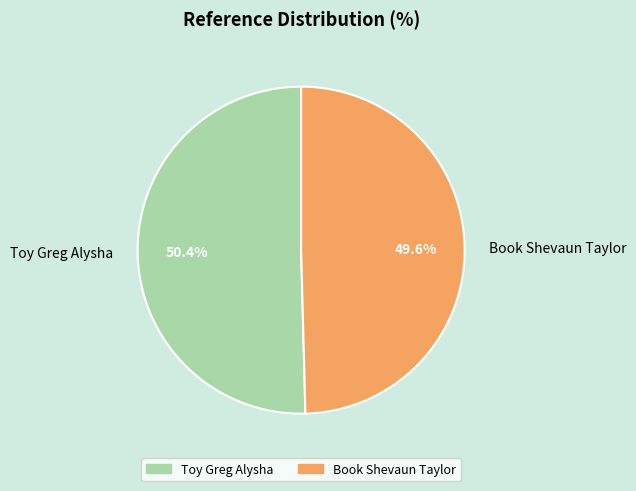

Rank the categories by value from lowest to highest.

Book Shevaun Taylor, Toy Greg Alysha